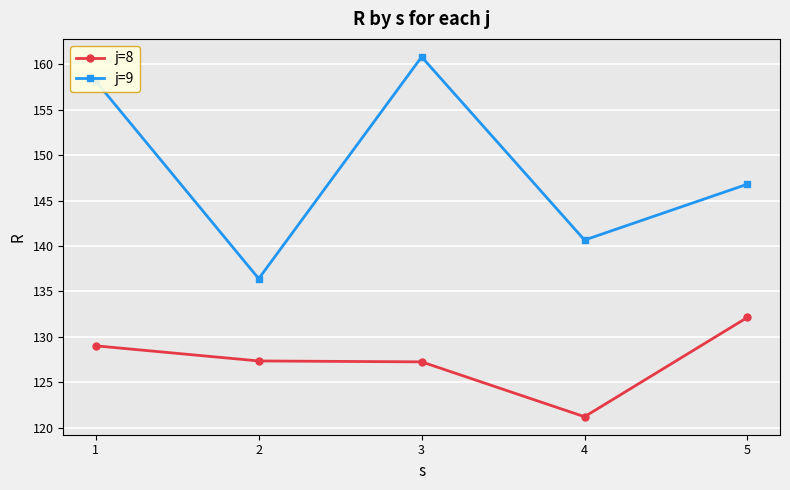

How many distinct data groups are displayed?

2